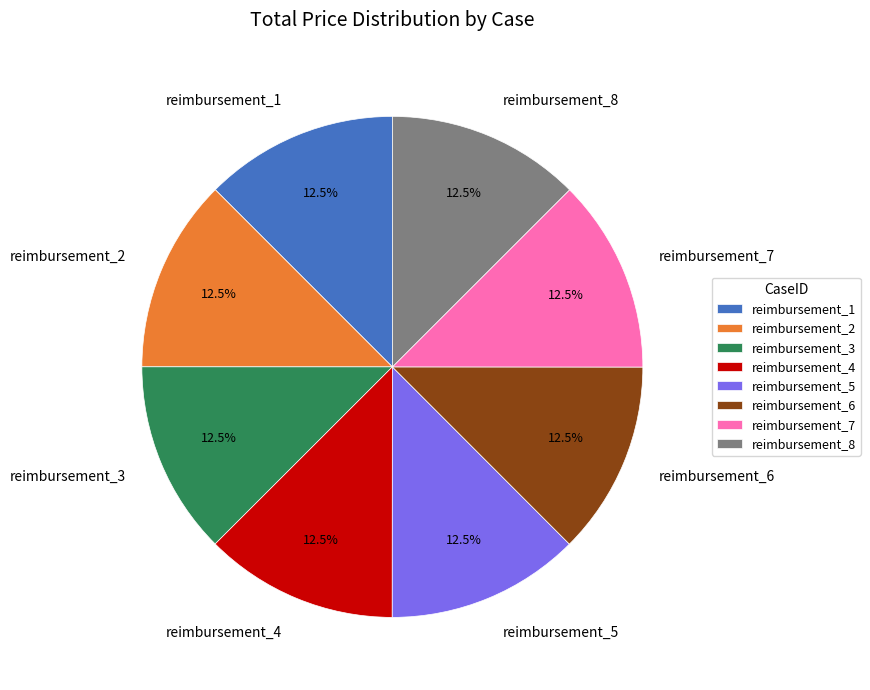

Approximately how many times larger is the value at reimbursement_3 compared to reimbursement_7?

1.0